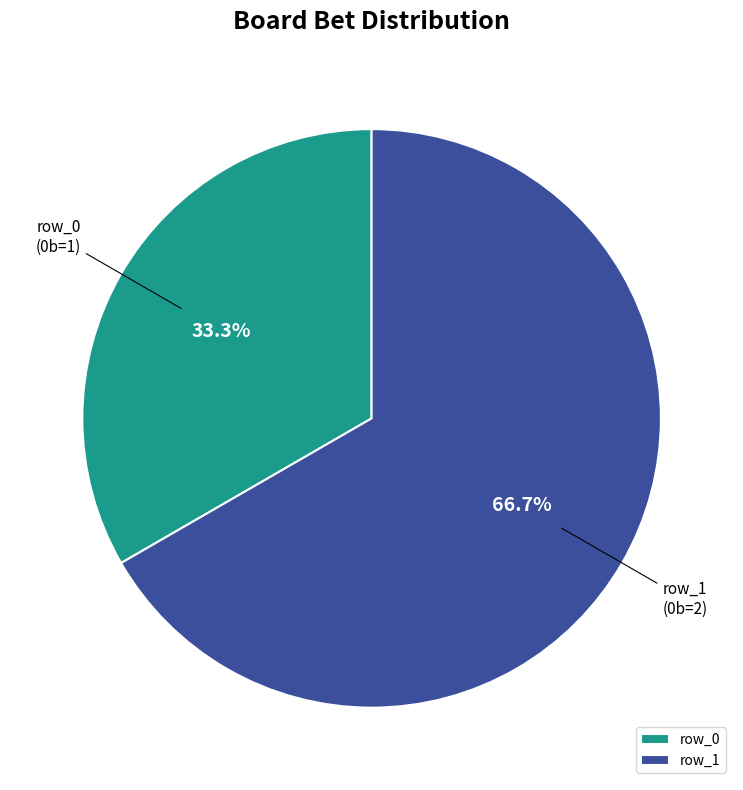

True or false: row_1 accounts for 67% of the total.

True